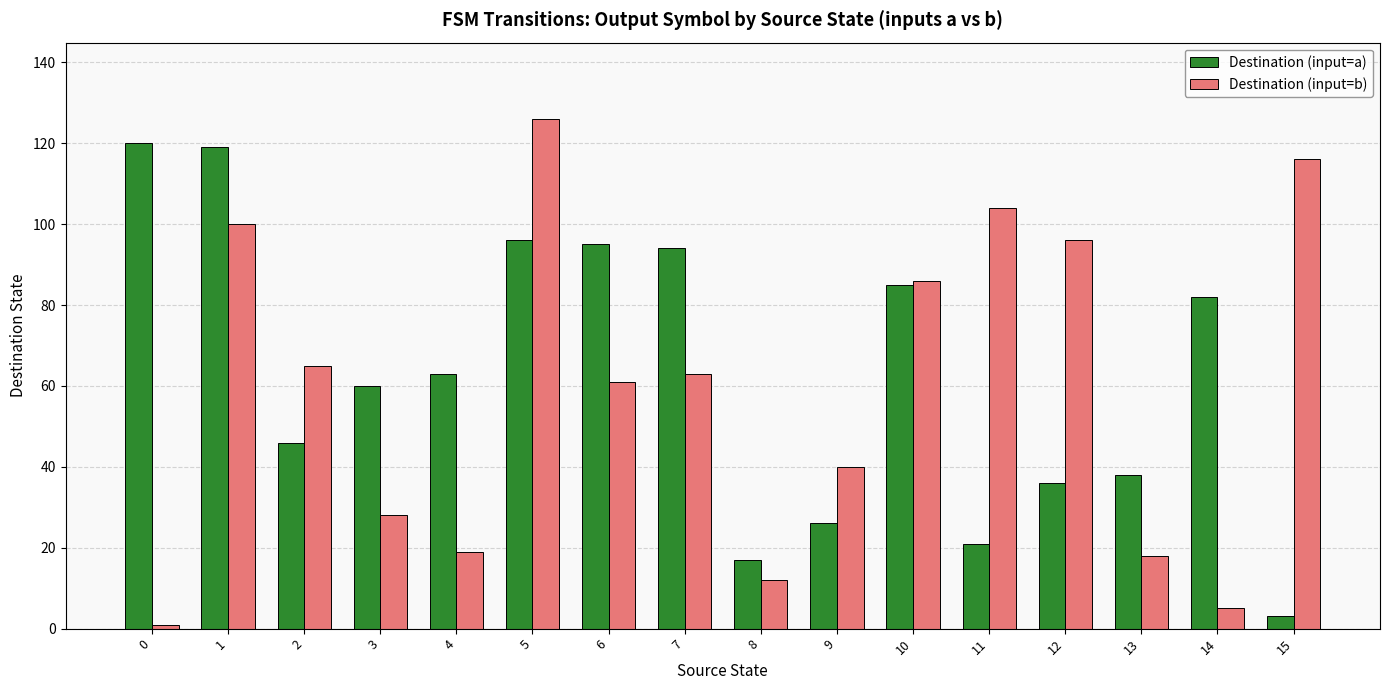

List the series in order of their overall mean, lowest first.

Destination (input=b), Destination (input=a)